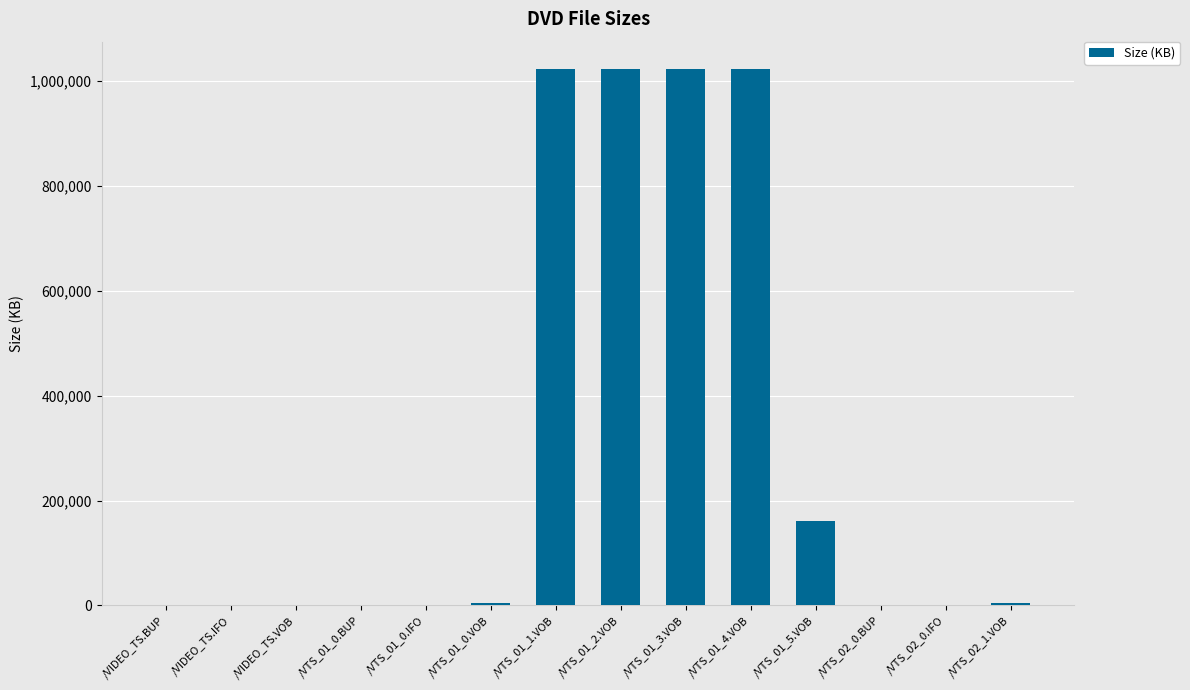

At which label is the value closest to 512006?

/VTS_01_5.VOB